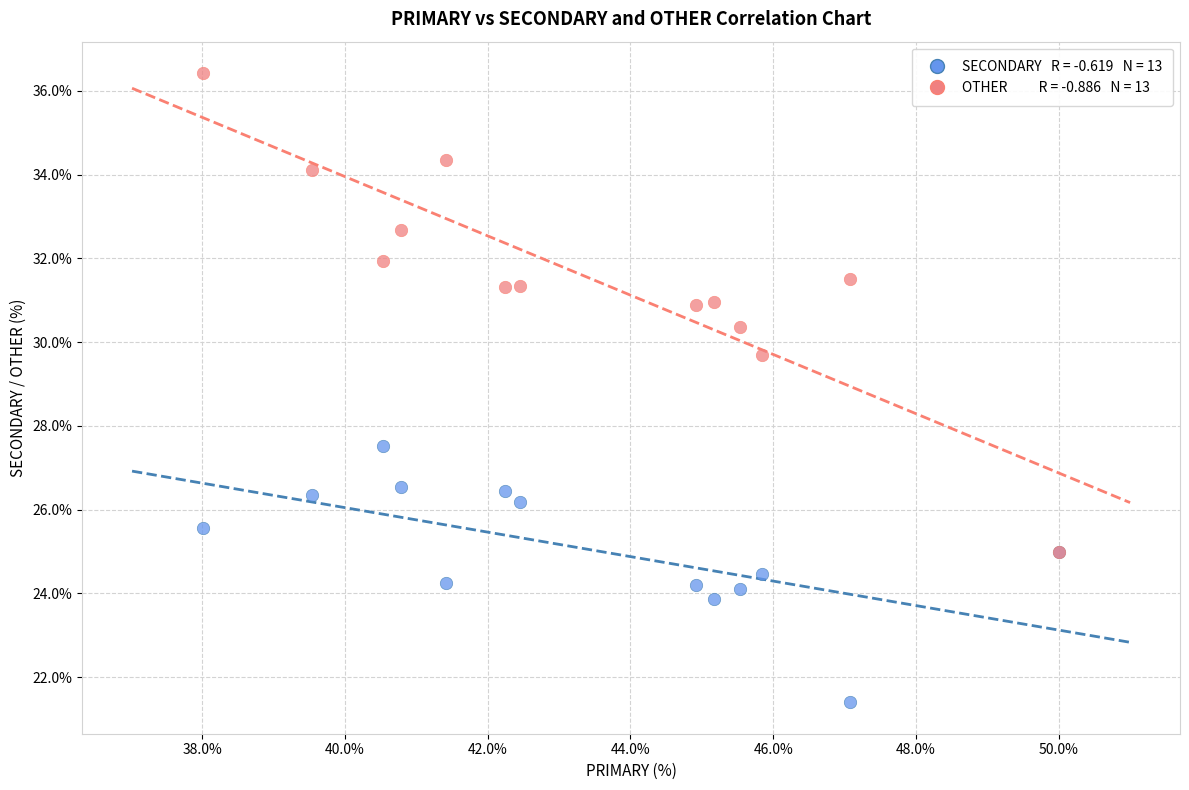

Across all series, what Y value is closest to 28?

27.5